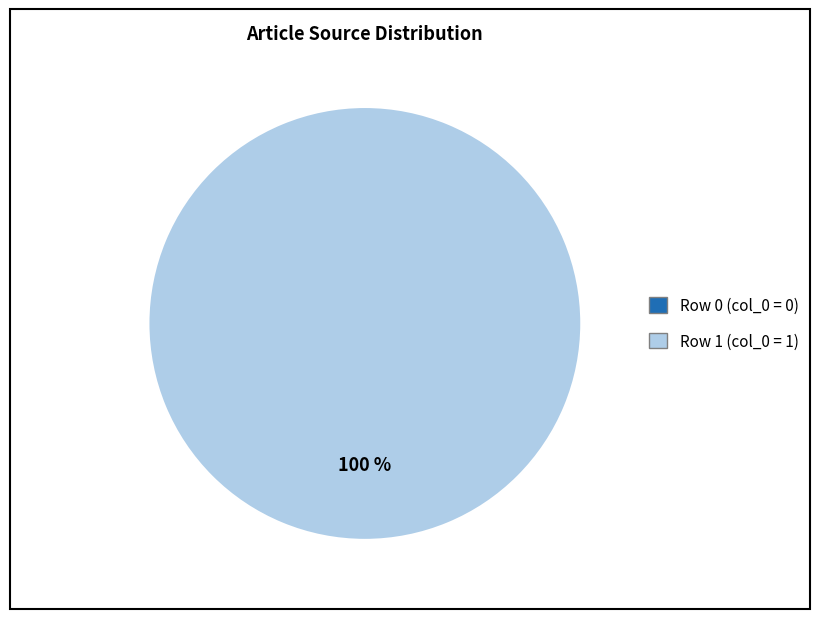

Rank the categories by value from highest to lowest.

Row 1 (col_0=1), Row 0 (col_0=0)